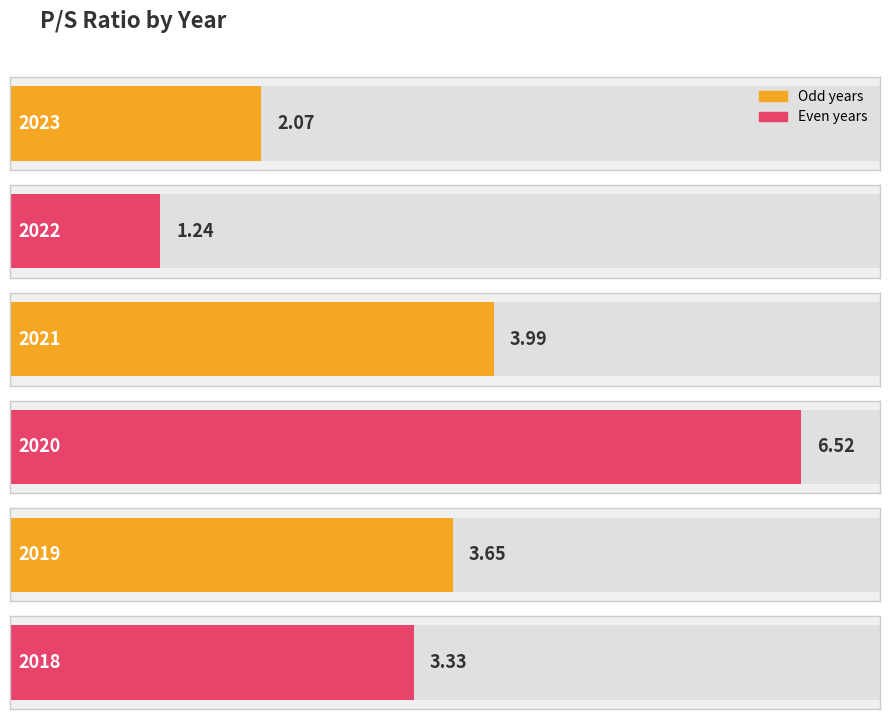

Rank the categories by value from highest to lowest.

2020, 2021, 2019, 2018, 2023, 2022